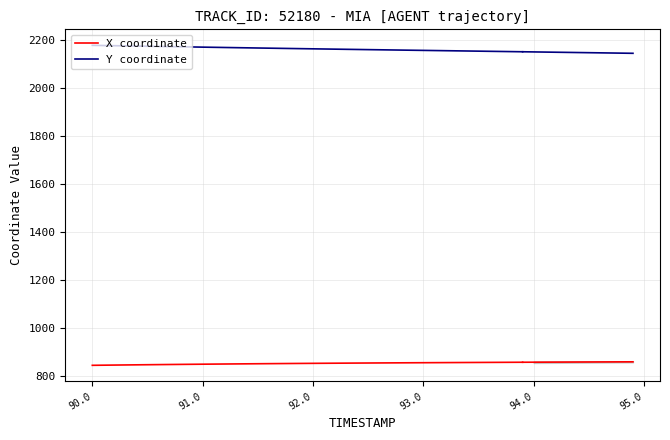

True or false: X coordinate has more than 0 points higher than both neighbors.

False